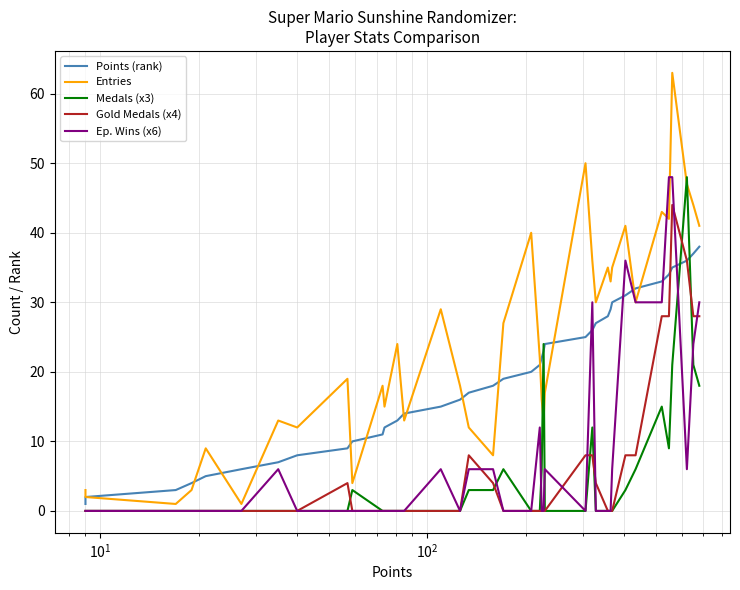

How many lines are shown in the chart?

5